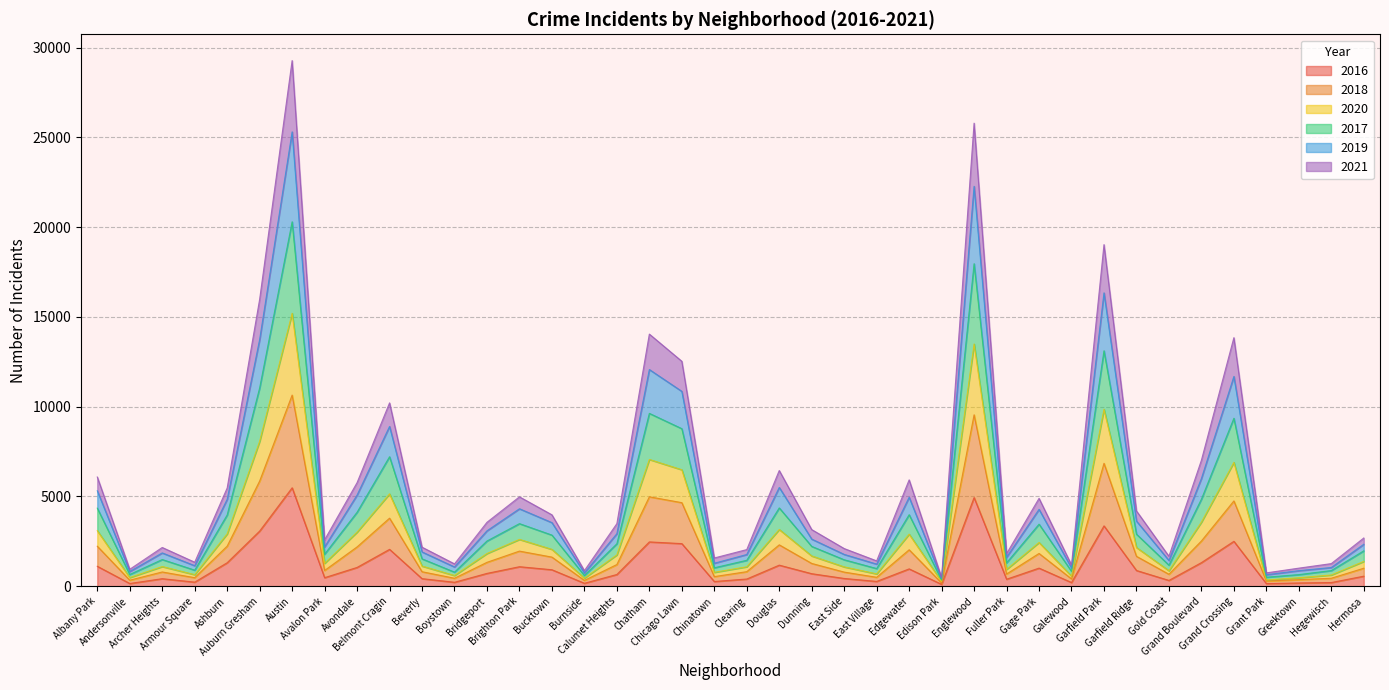

True or false: 2019 and 2017 intersect in this chart.

False